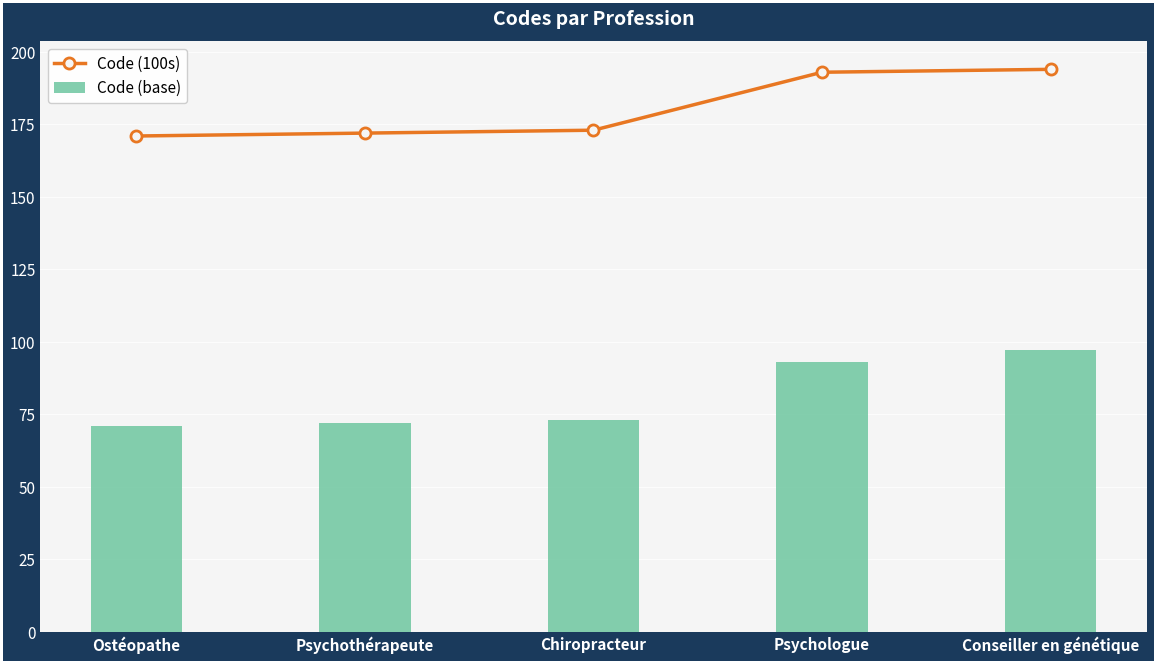

How many groups of bars are there?

5